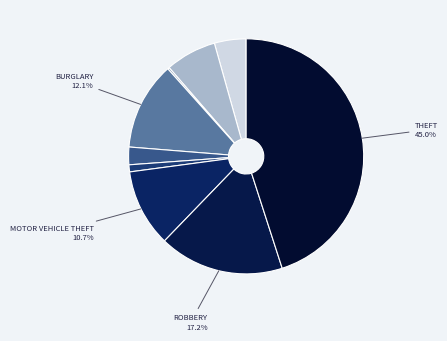

Which slice is the smallest?

Arson